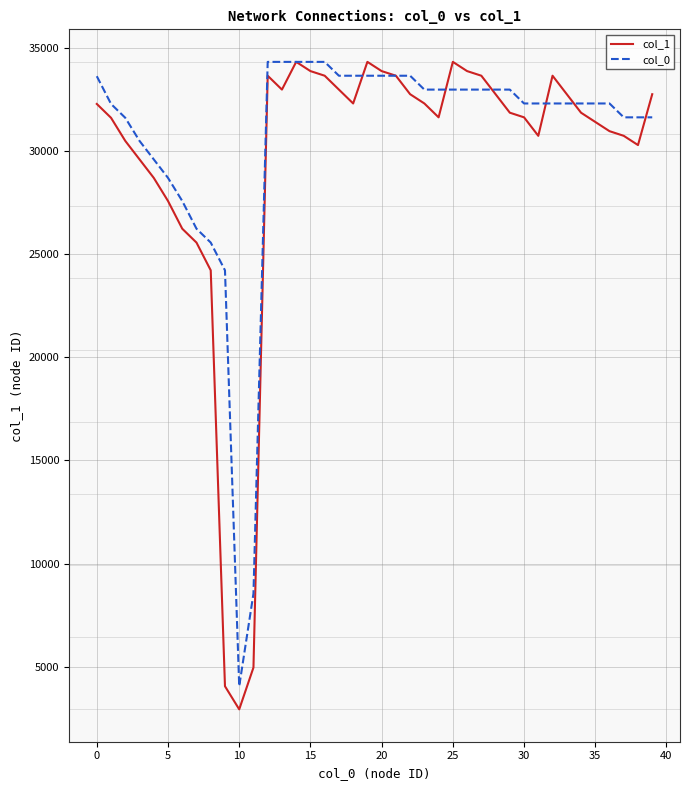

What is the maximum value for col_1?

34316